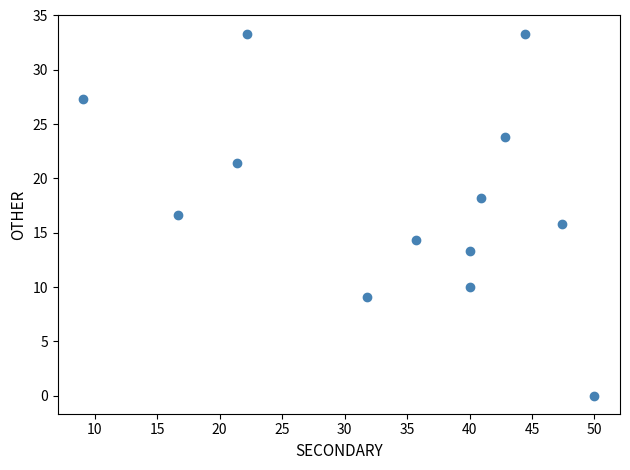

What is the range of X values (max minus min)?

40.9